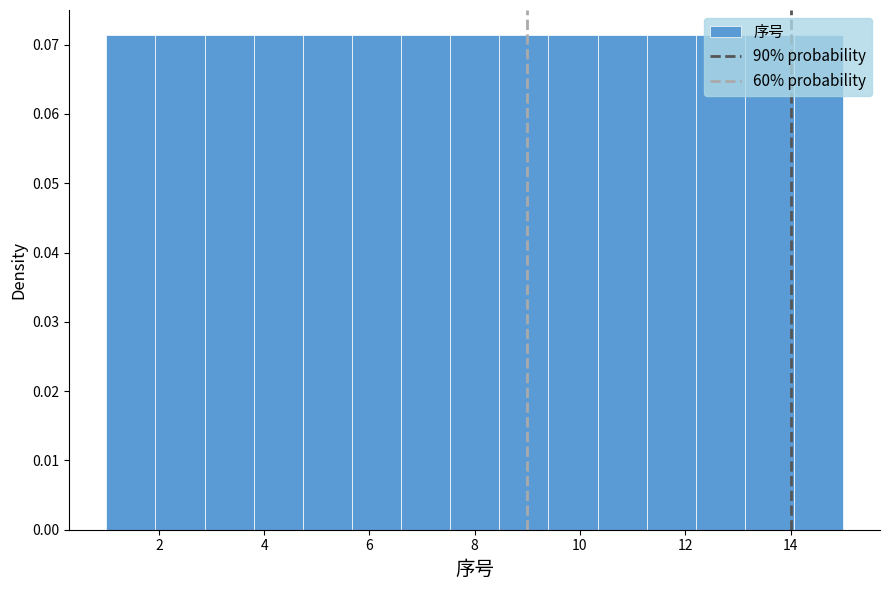

Reading left to right, list every bar in this chart as the range it spans on the x-axis followed by its height. Neither the bar edges nor the heights are printed on the chart, so give them approximately, as read against the axes.

1.0 to 2.0: 0.071
2.0 to 2.8: 0.071
2.8 to 3.8: 0.071
3.8 to 4.8: 0.071
4.8 to 5.6: 0.071
5.6 to 6.6: 0.071
6.6 to 7.6: 0.071
7.6 to 8.4: 0.071
8.4 to 9.4: 0.071
9.4 to 10.4: 0.071
10.4 to 11.2: 0.071
11.2 to 12.2: 0.071
12.2 to 13.2: 0.071
13.2 to 14.0: 0.071
14.0 to 15.0: 0.071